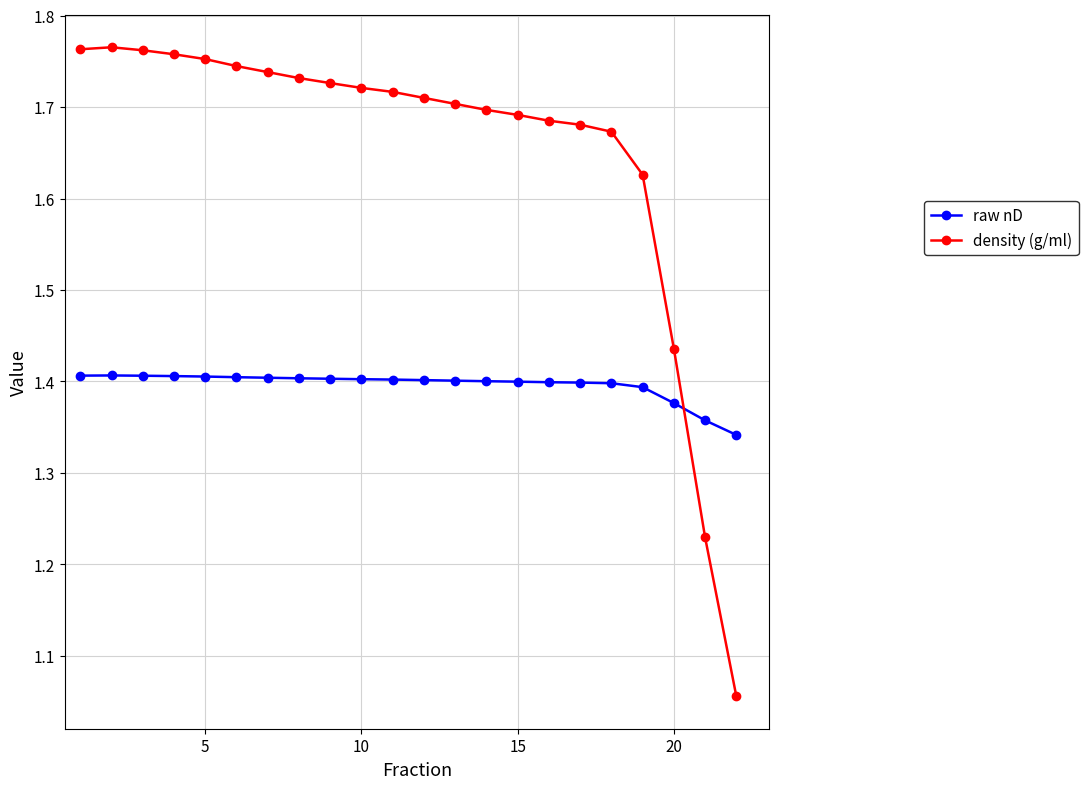

Which series ends up on top after the final intersection of density (g/ml) and raw nD?

raw nD